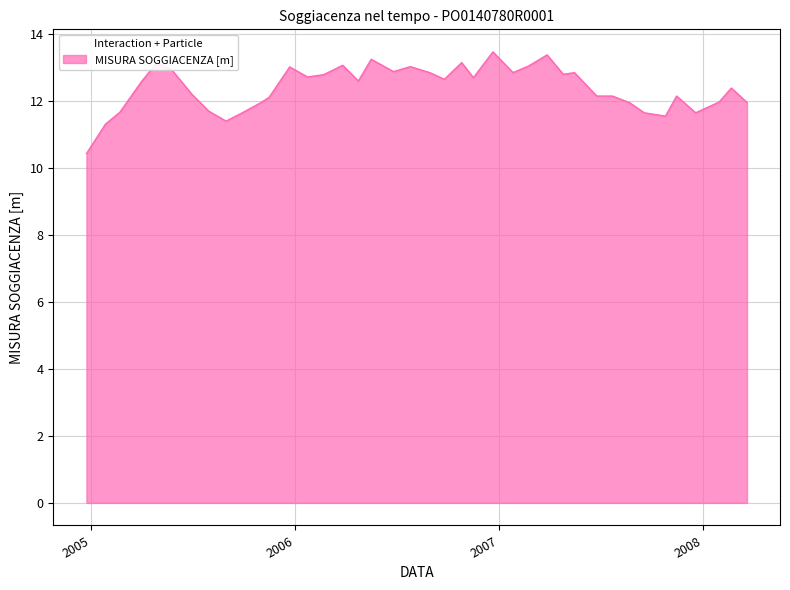

What is the greatest value displayed?

13.5